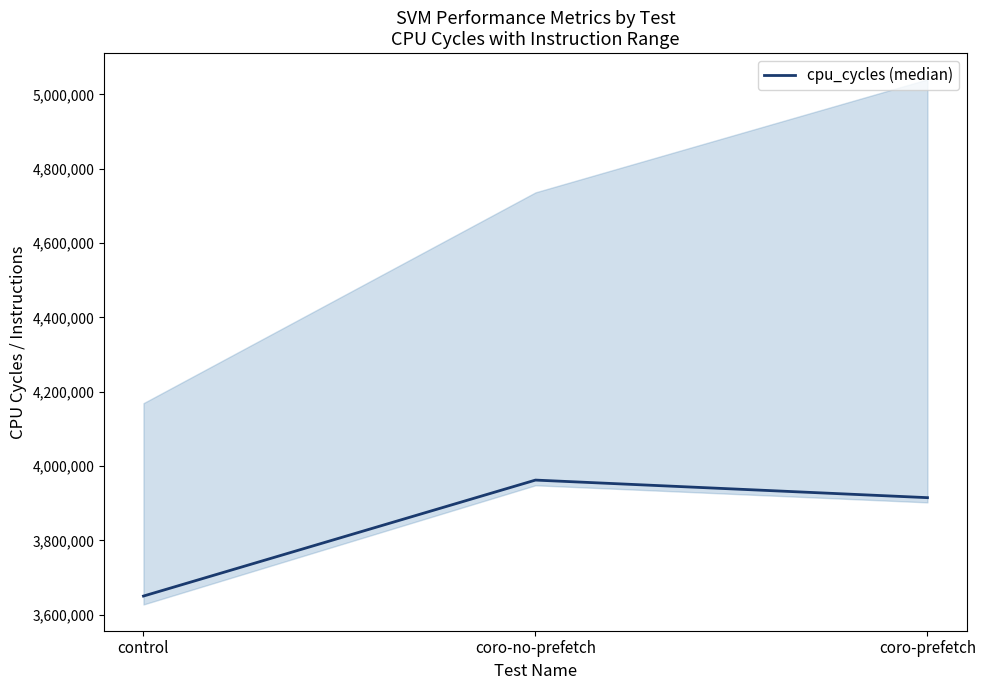

Which has a higher value, coro-prefetch or coro-no-prefetch?

coro-no-prefetch